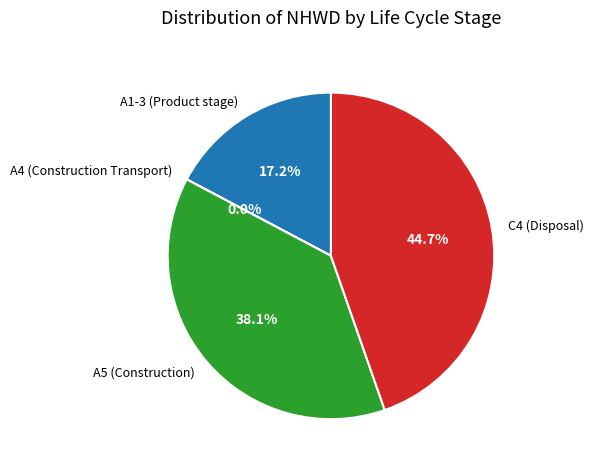

True or false: A5 (Construction) accounts for 51% of the total.

False